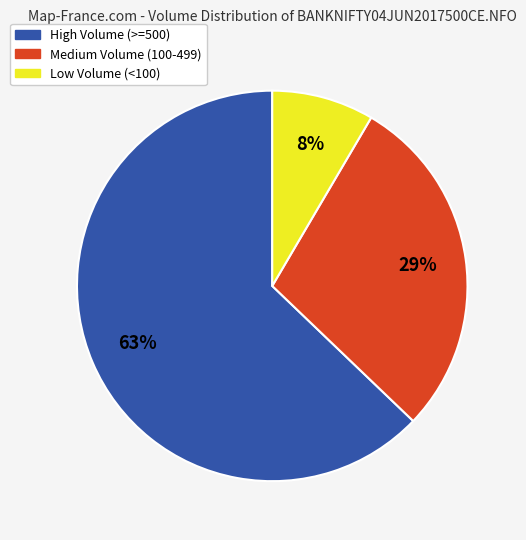

To the nearest percent, what percentage of the pie is Medium Volume (100-499)?

29%